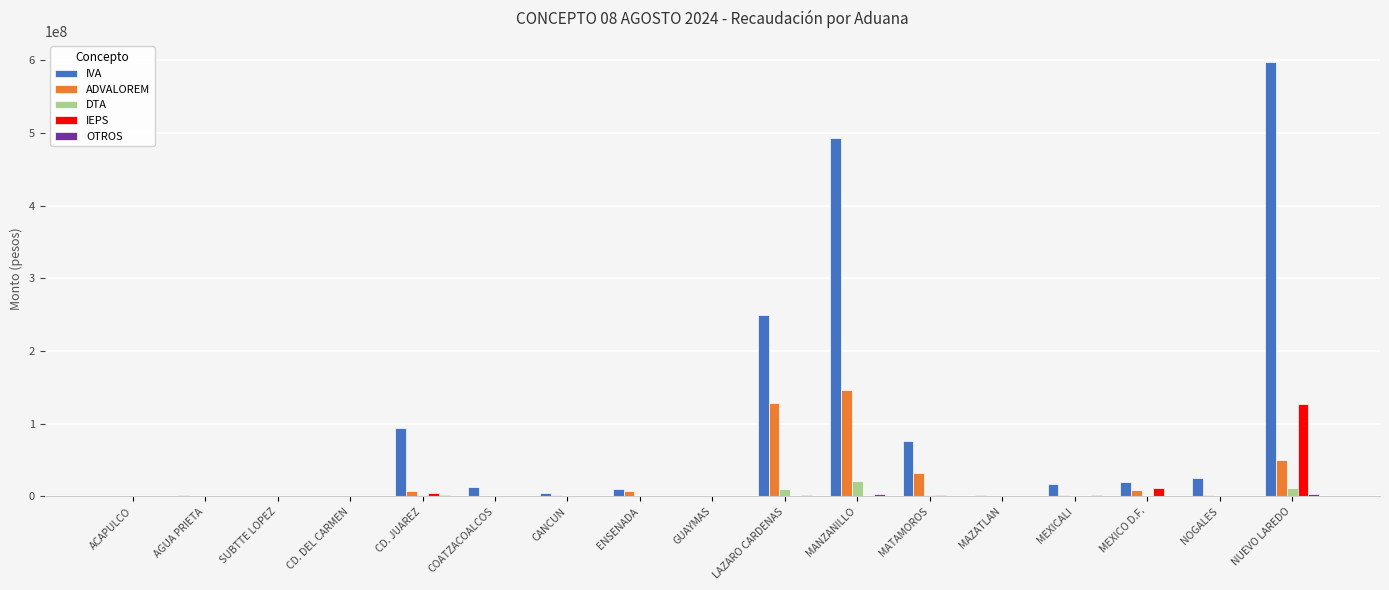

Which series has the largest total across all categories?

IVA